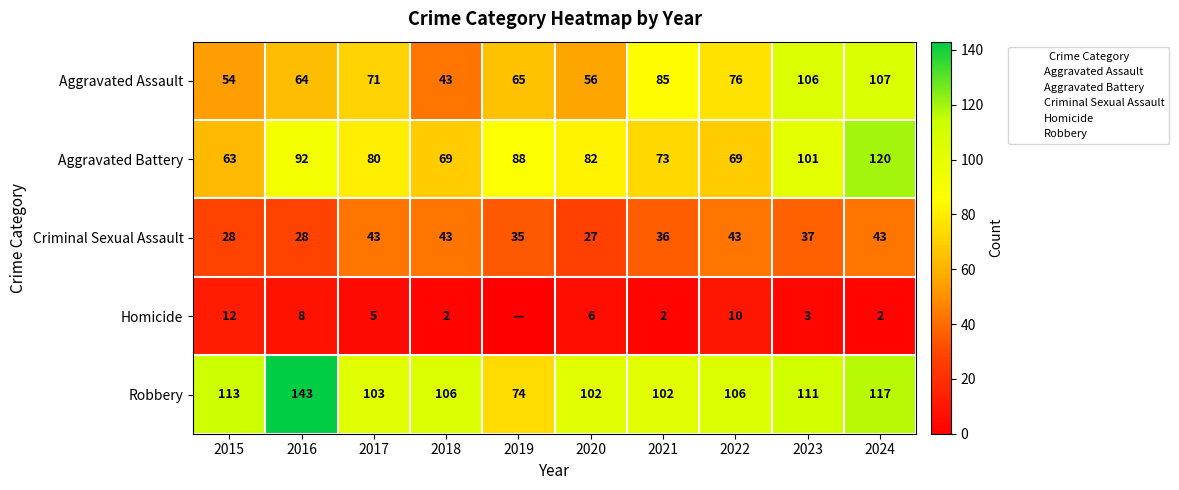

At which label does Criminal Sexual Assault first exceed 37?

2017